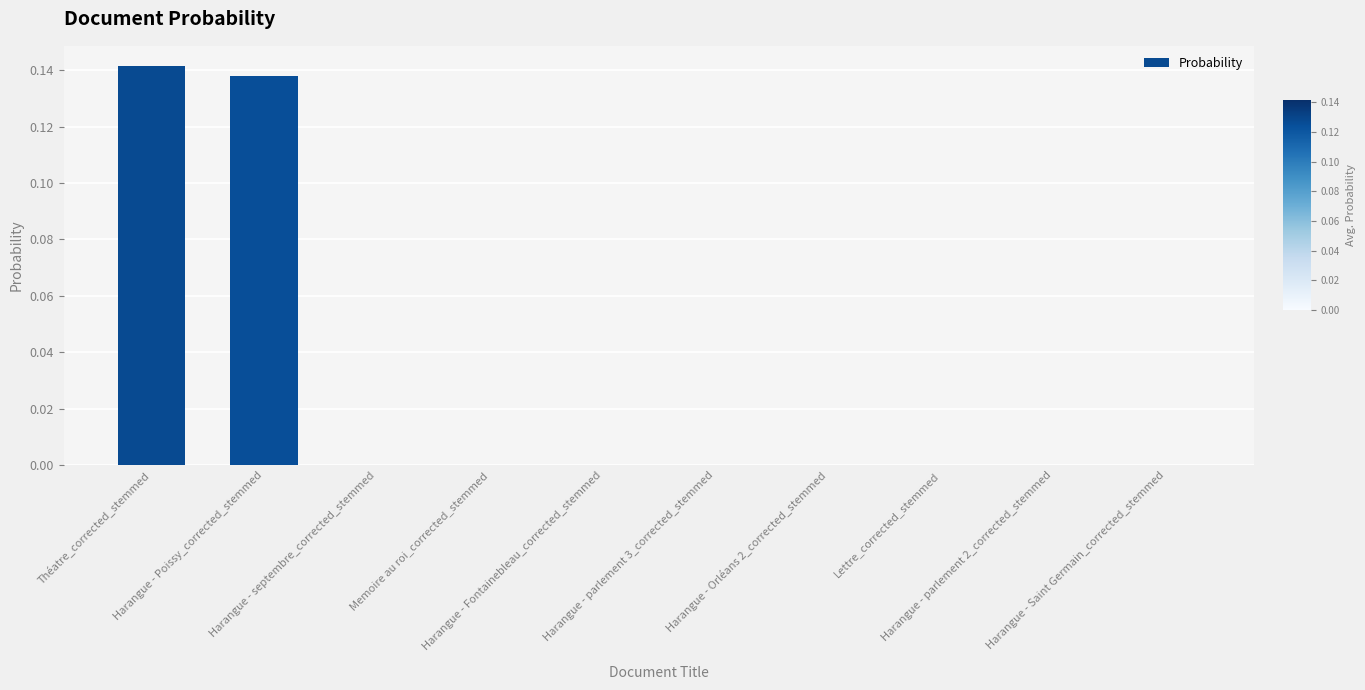

What is the sum of all values?

0.3